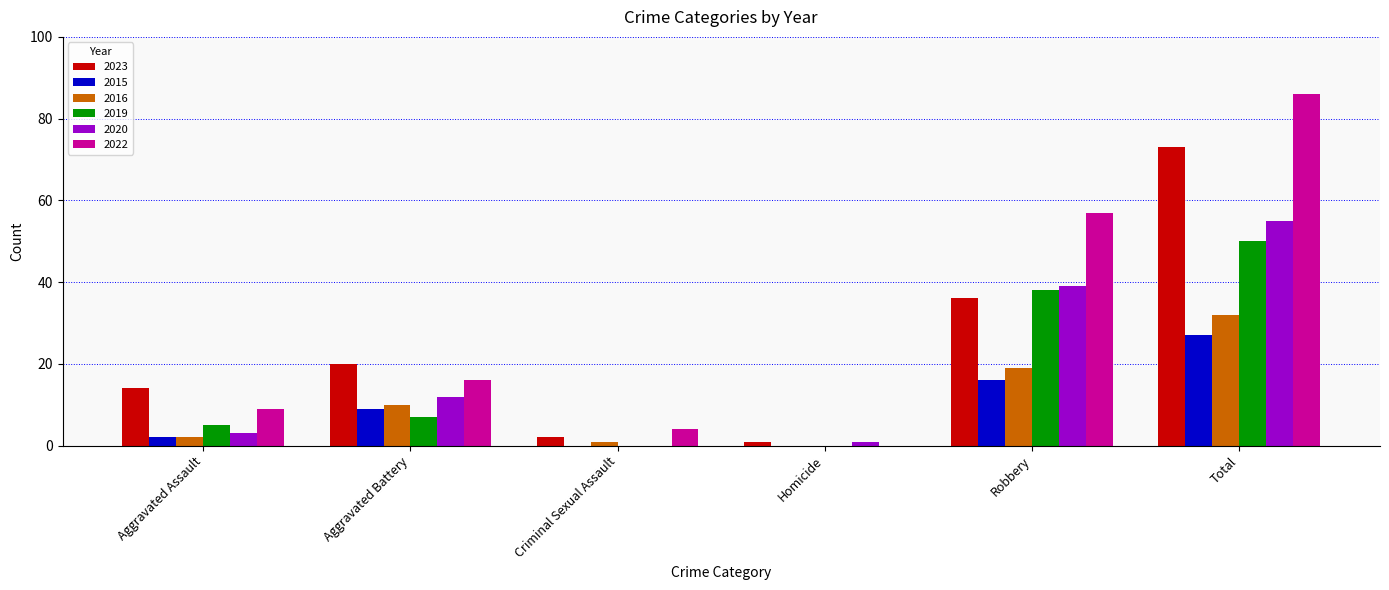

What is the difference between the 2023 values at Aggravated Assault and Homicide?

13